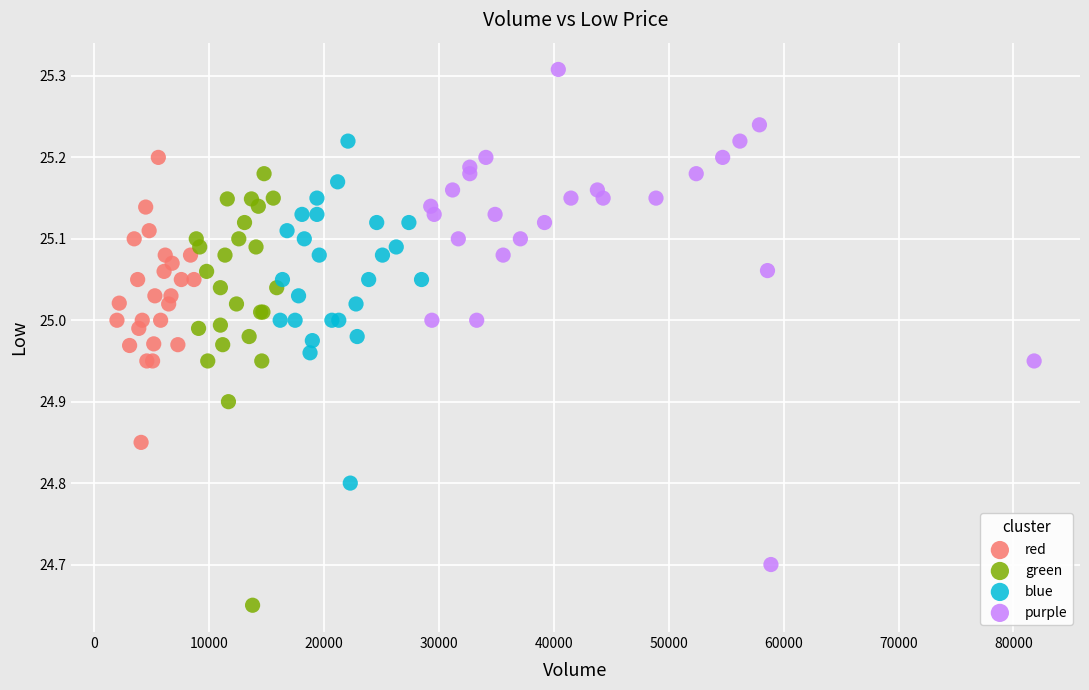

Which series contains the lowest Y value?

green